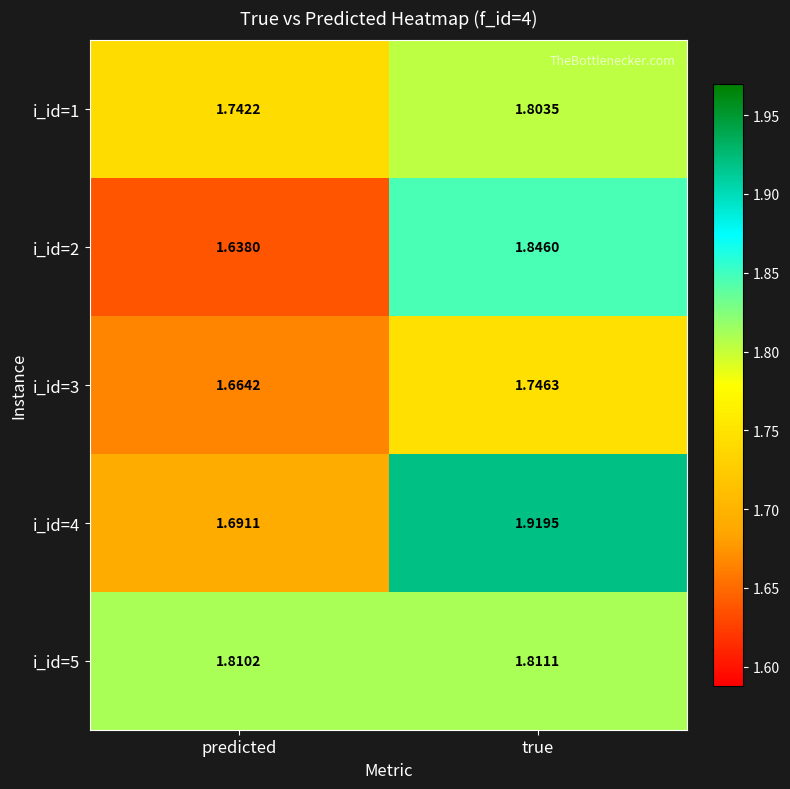

List the series in order of their peak value, highest first.

i_id=4, i_id=2, i_id=5, i_id=1, i_id=3